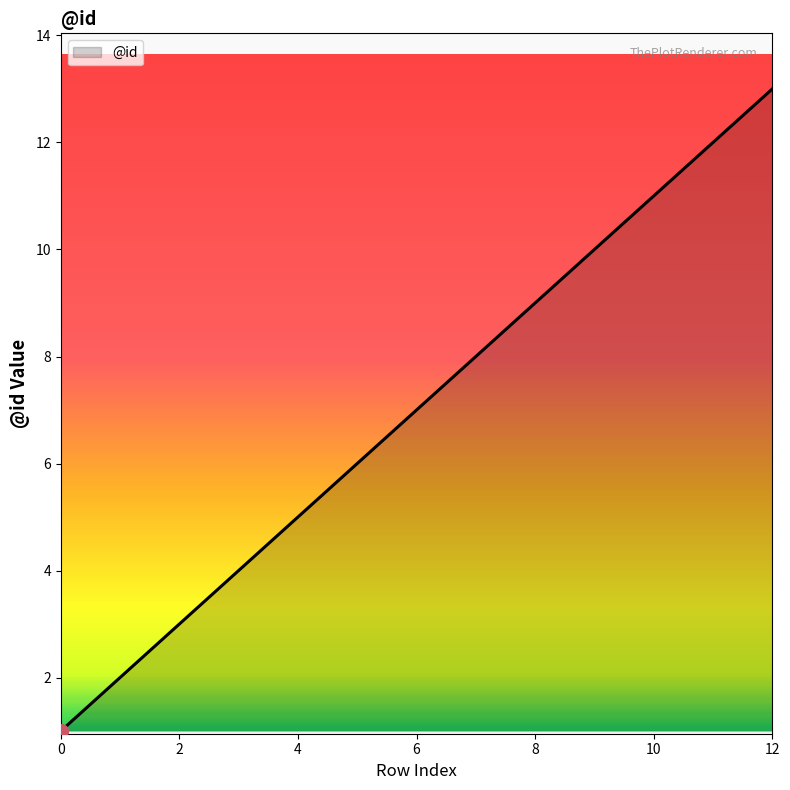

What is the difference between the maximum and second lowest values?

11